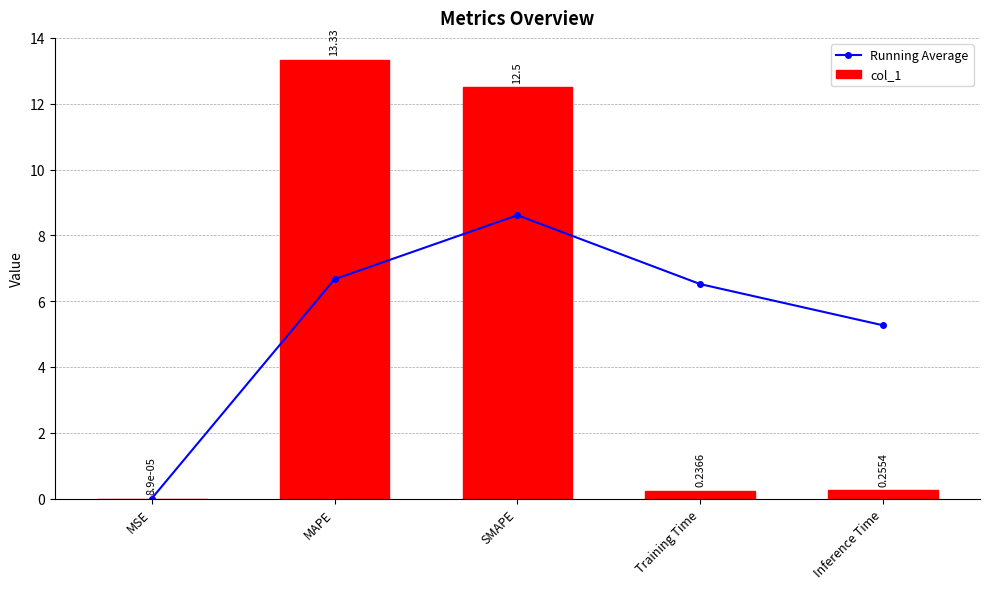

At which category is the sum across all series the highest?

SMAPE